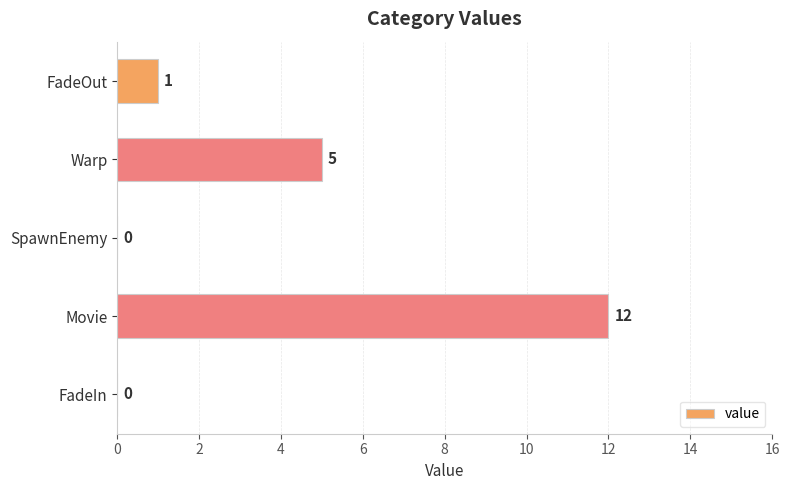

Reading top to bottom, extract all data points from this chart.

FadeOut=1	Warp=5	SpawnEnemy=0	Movie=12	FadeIn=0